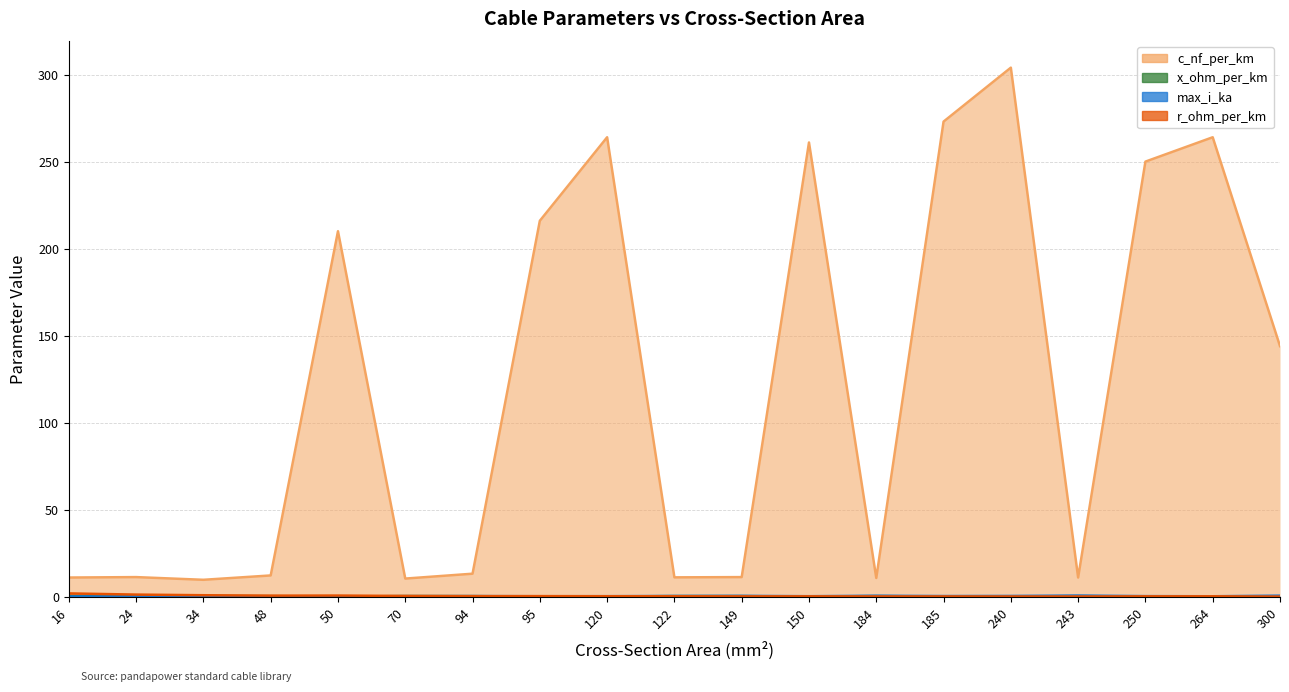

True or false: x_ohm_per_km and c_nf_per_km intersect in this chart.

False